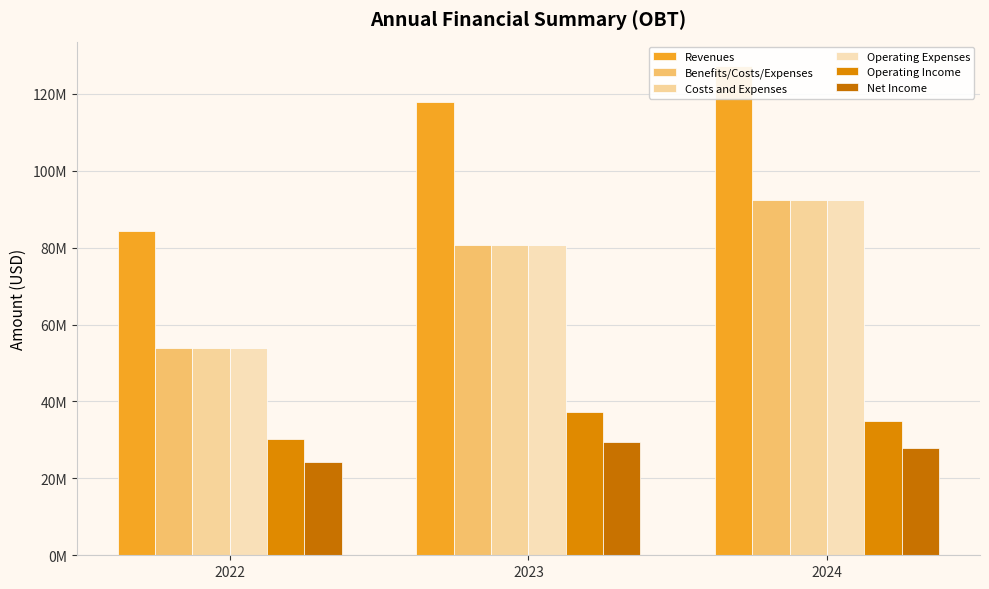

How many values in the Revenues series exceed 117770000?

1